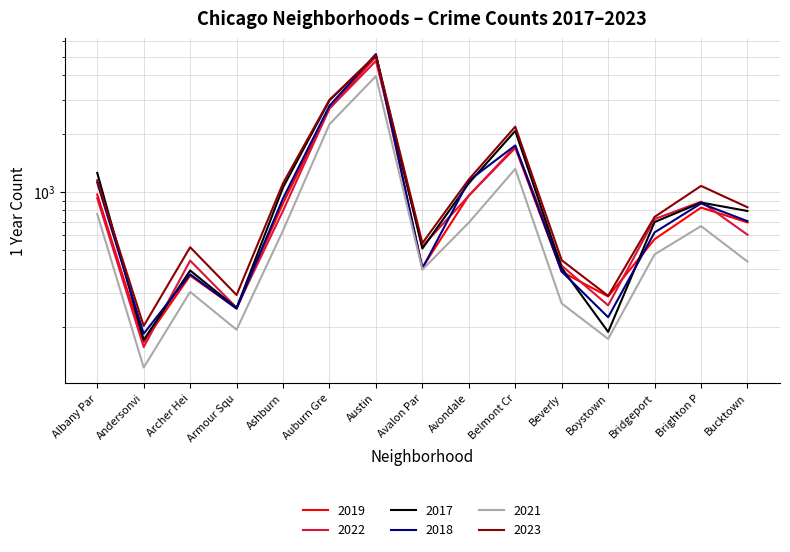

How many values in the 2019 series are below 694?

7